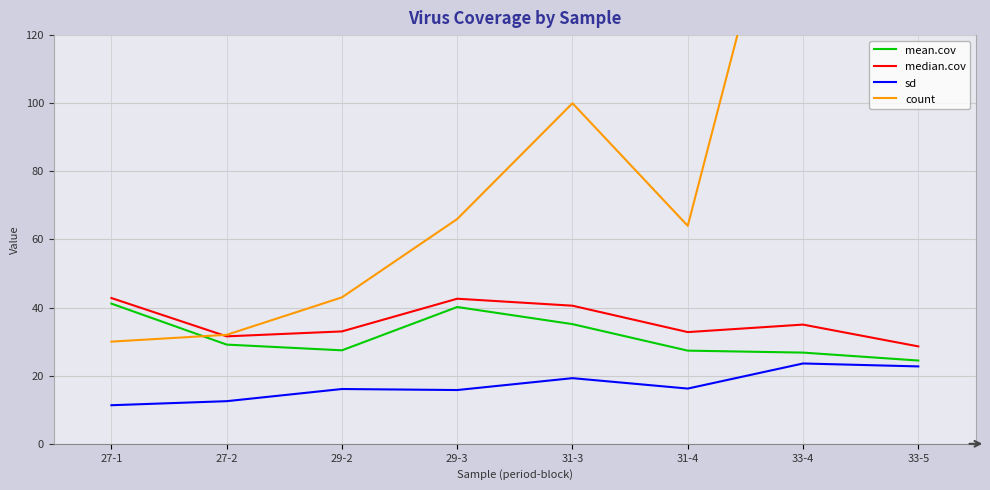

What is the difference between the maximum and minimum values in the sd series?

12.3